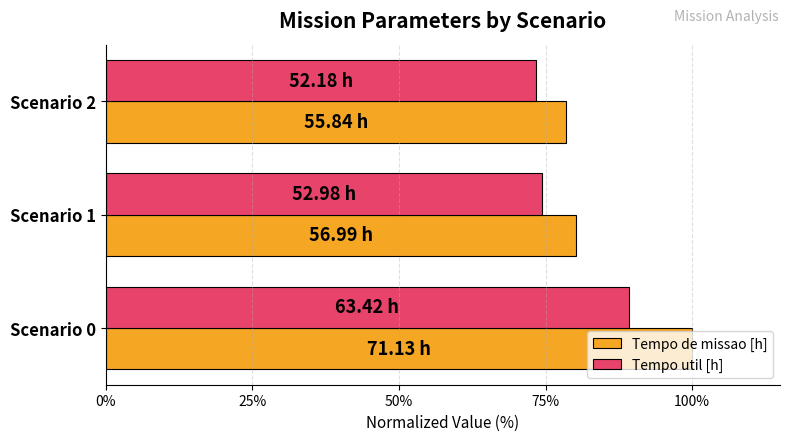

Which series has the largest range (max minus min)?

Tempo de missao [h]